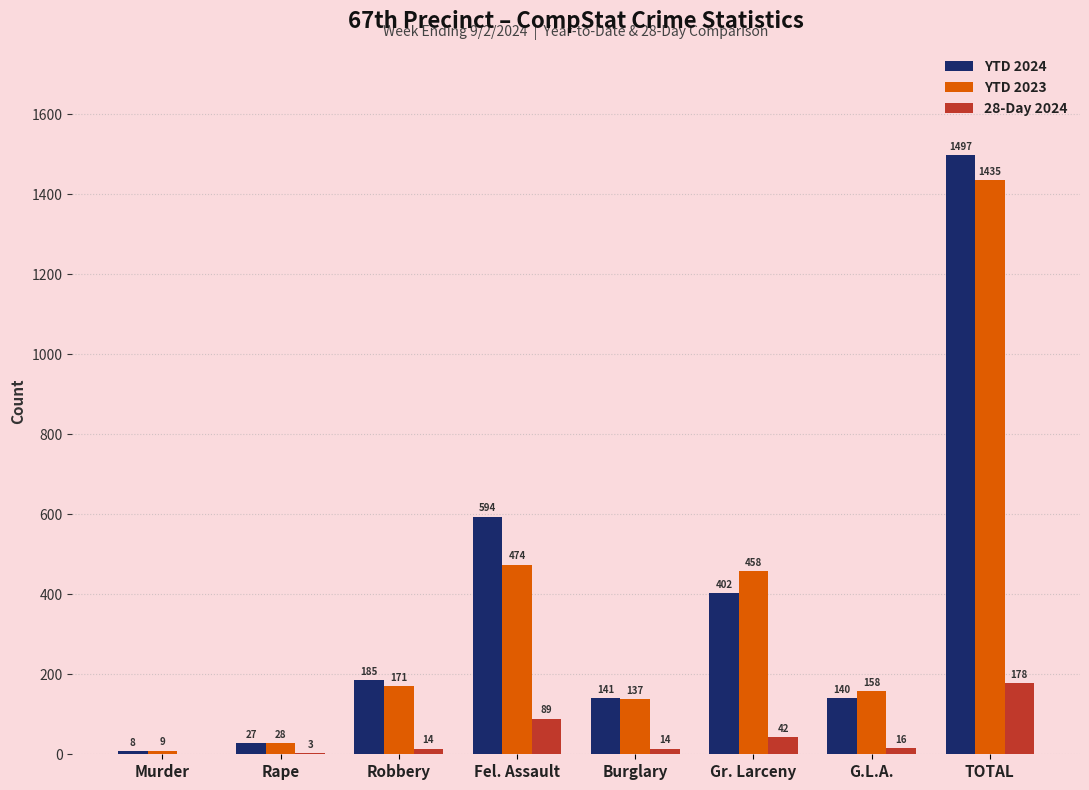

What is the approximate value of 28-Day 2024 at Rape, to the nearest 5?

5